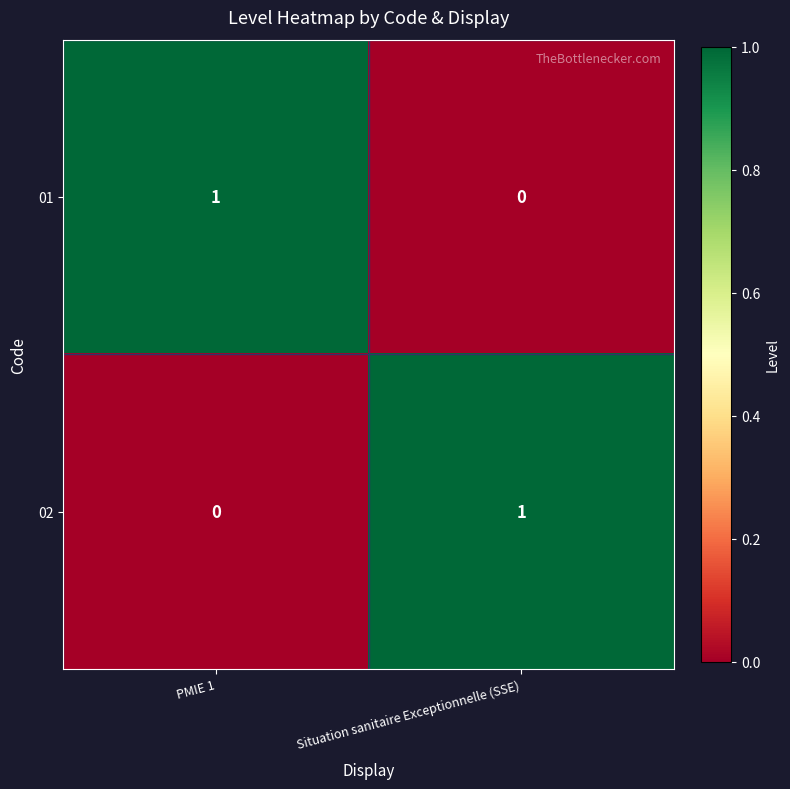

Reading left to right, list all the values displayed in this chart.

01: PMIE 1=1	Situation sanitaire Exceptionnelle (SSE)=0
02: PMIE 1=0	Situation sanitaire Exceptionnelle (SSE)=1